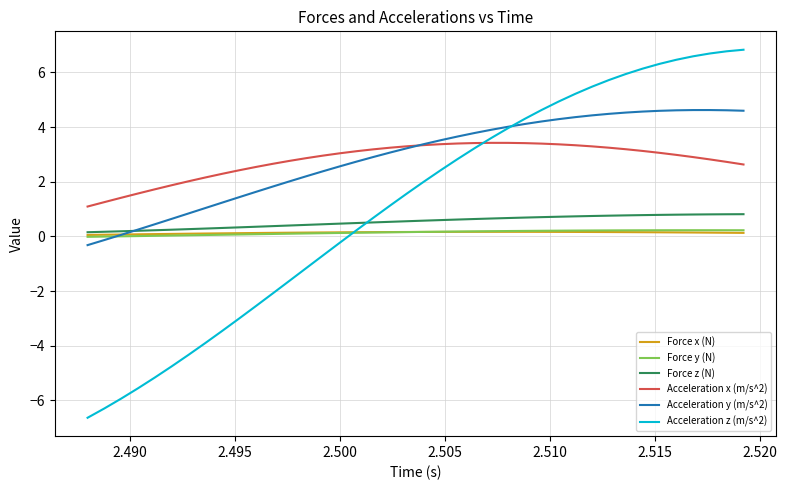

What is the smallest value displayed?

-6.6